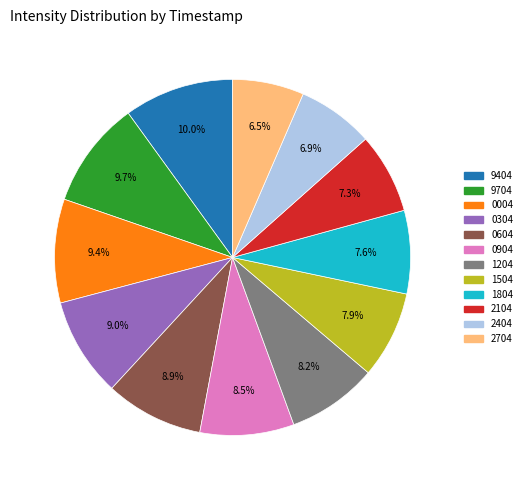

Is there any slice that represents more than half of the pie?

No